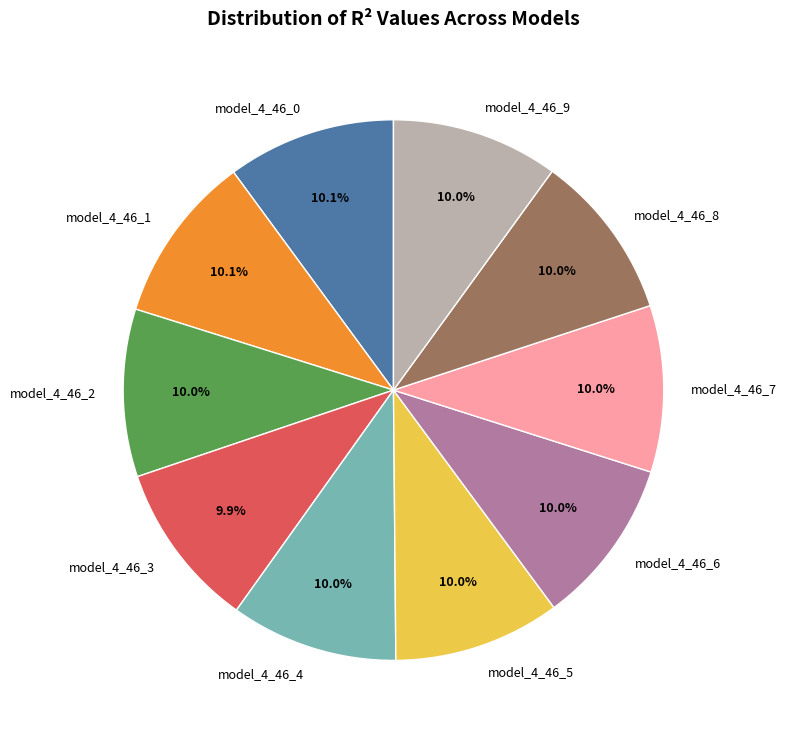

How many slices are in this pie chart?

10